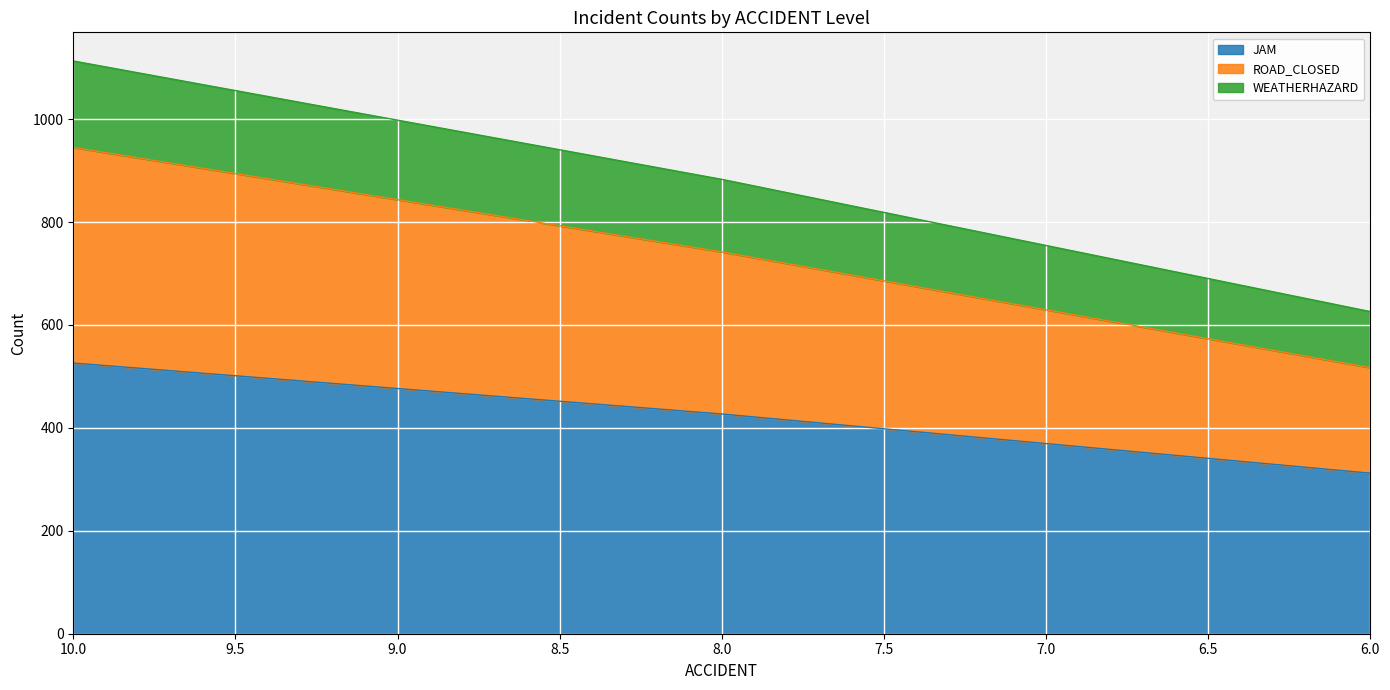

Is the value of ROAD_CLOSED at 8 greater than the value of WEATHERHAZARD at 8?

No